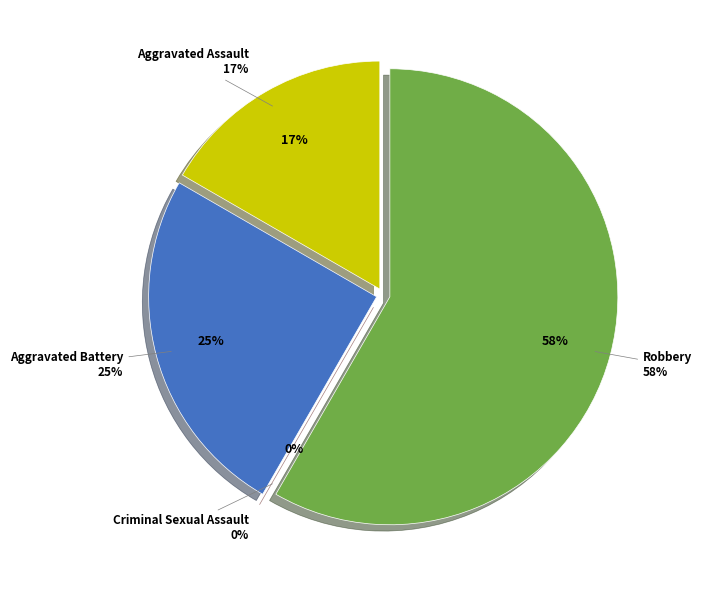

Does any single category account for the majority?

Yes